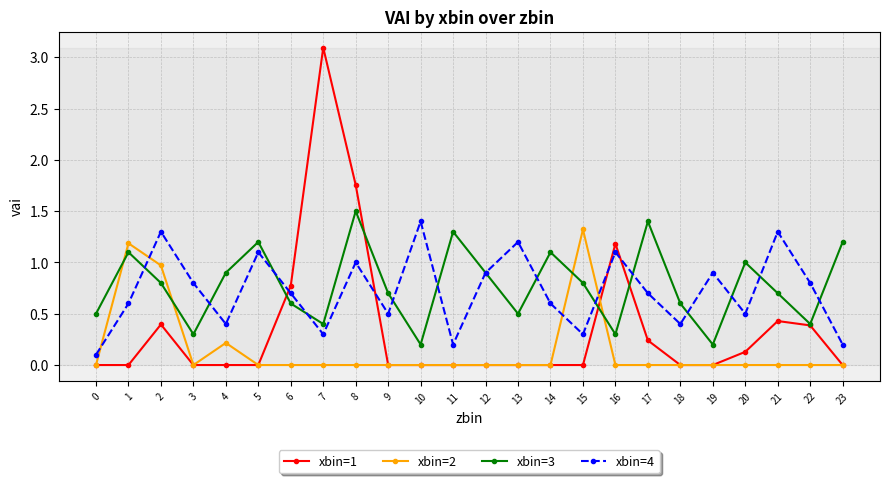

Where do xbin=3 and xbin=2 first cross each other?

0 and 1